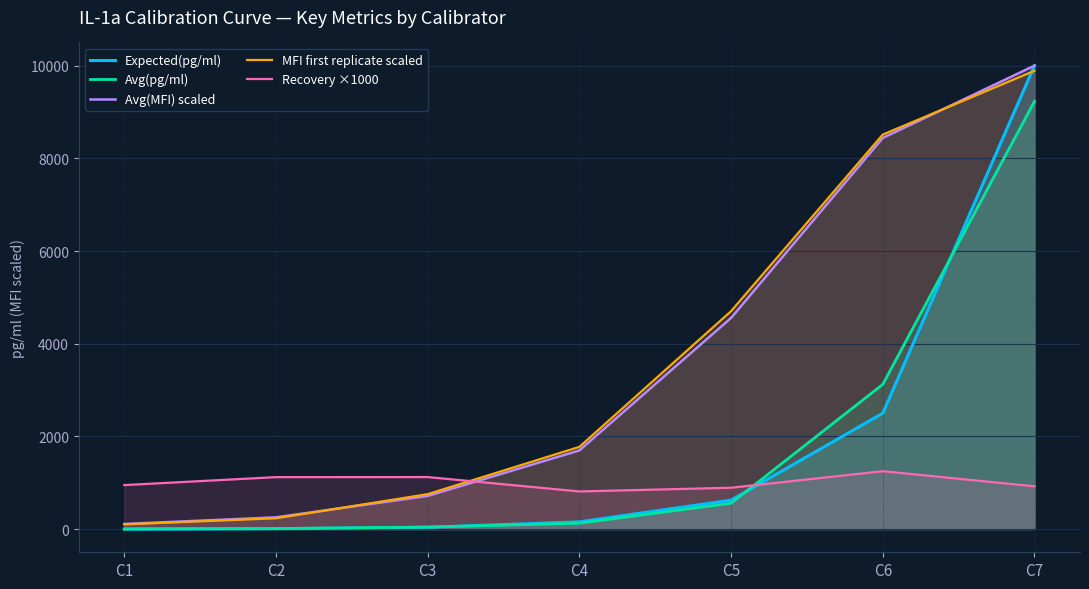

The MFI first replicate scaled series shows 24.3 at C1. True or false?

False